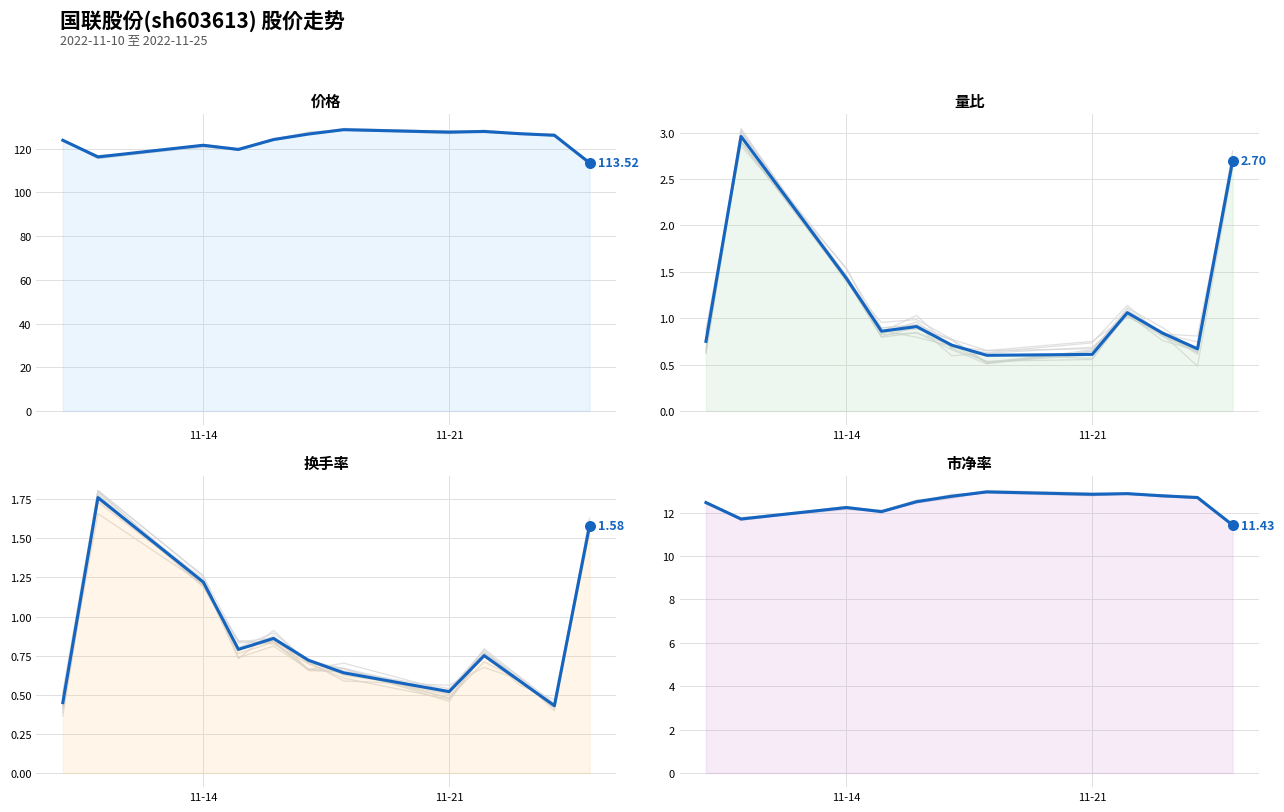

Which series contains the lowest Y value?

换手率